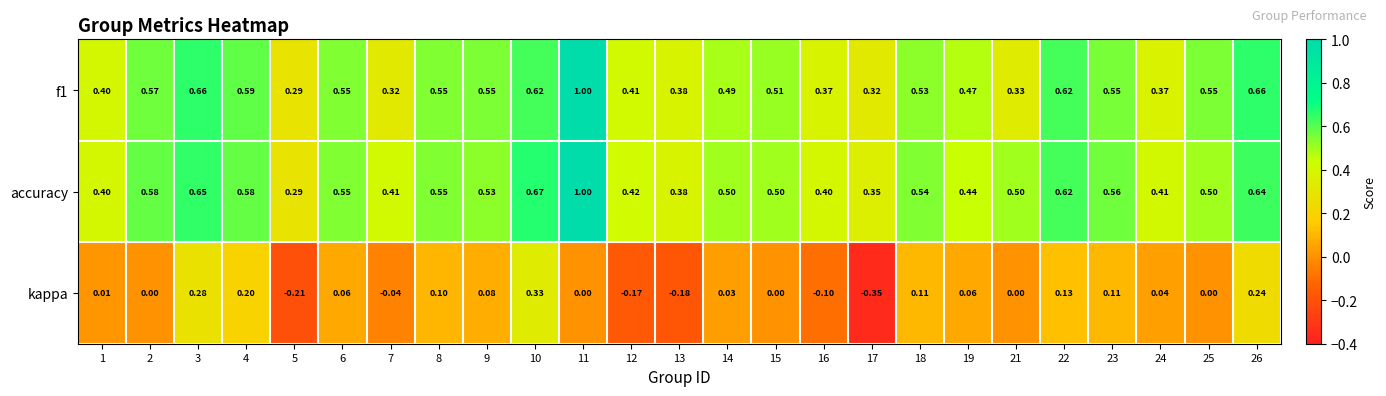

Is the value of accuracy at 11 greater than the value of f1 at 18?

Yes